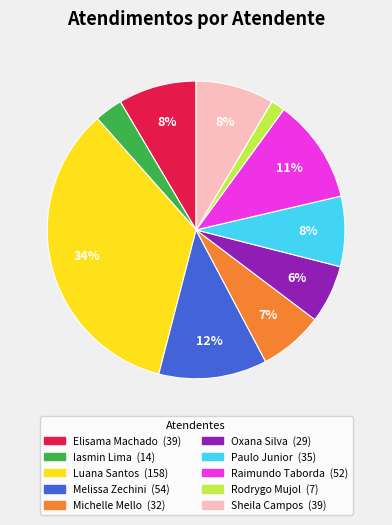

Is there a majority slice in this chart?

No